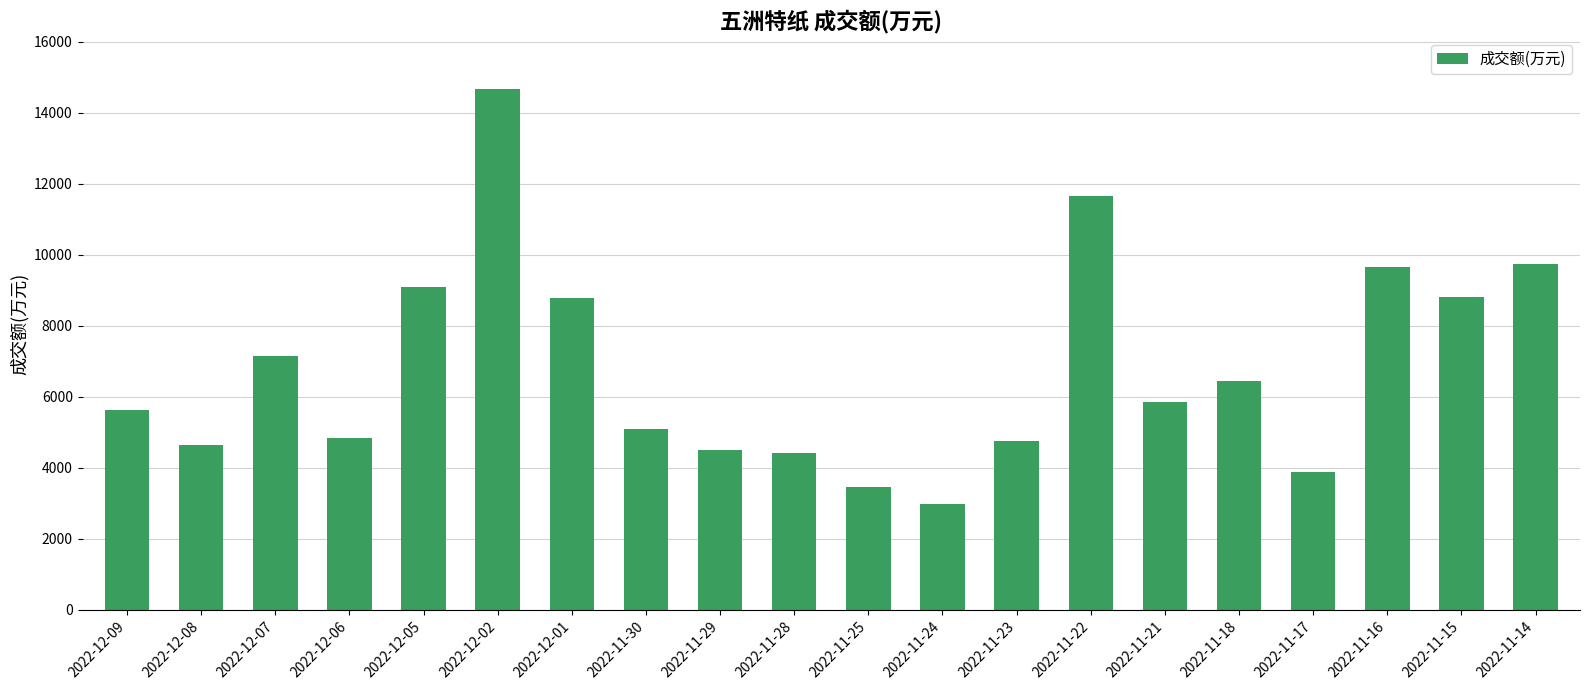

Where does the data first go above 5852?

2022-12-07